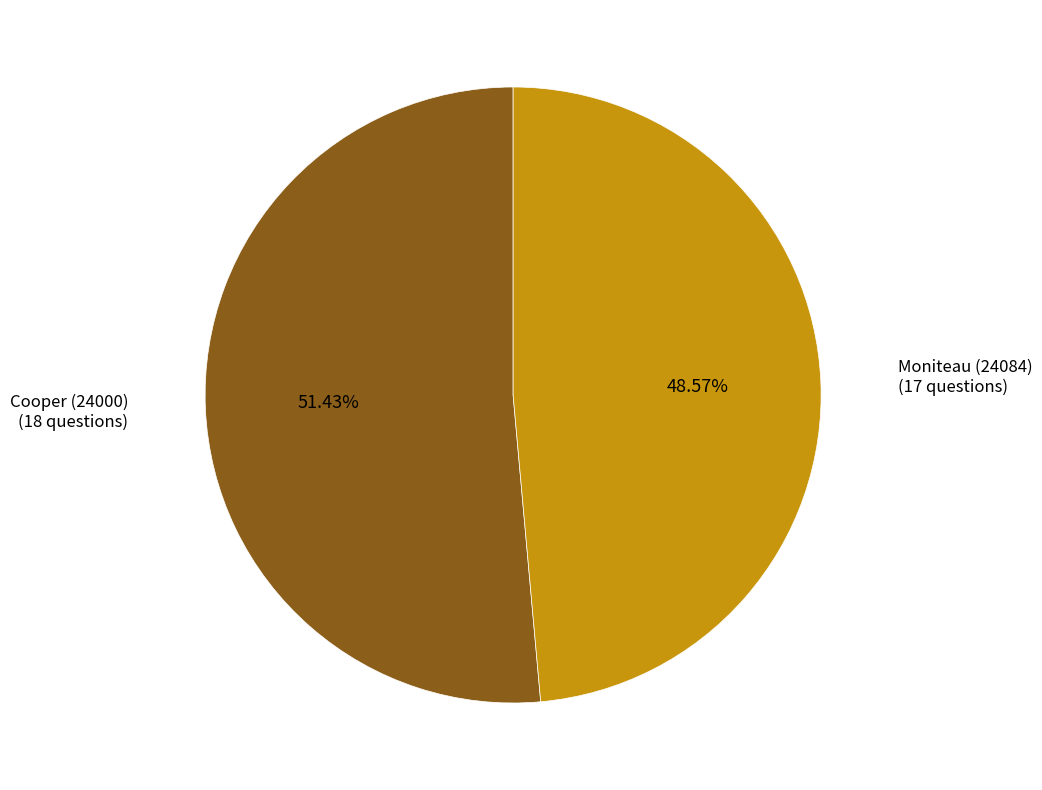

Is it true that Moniteau (24084) is 49% of the pie?

True